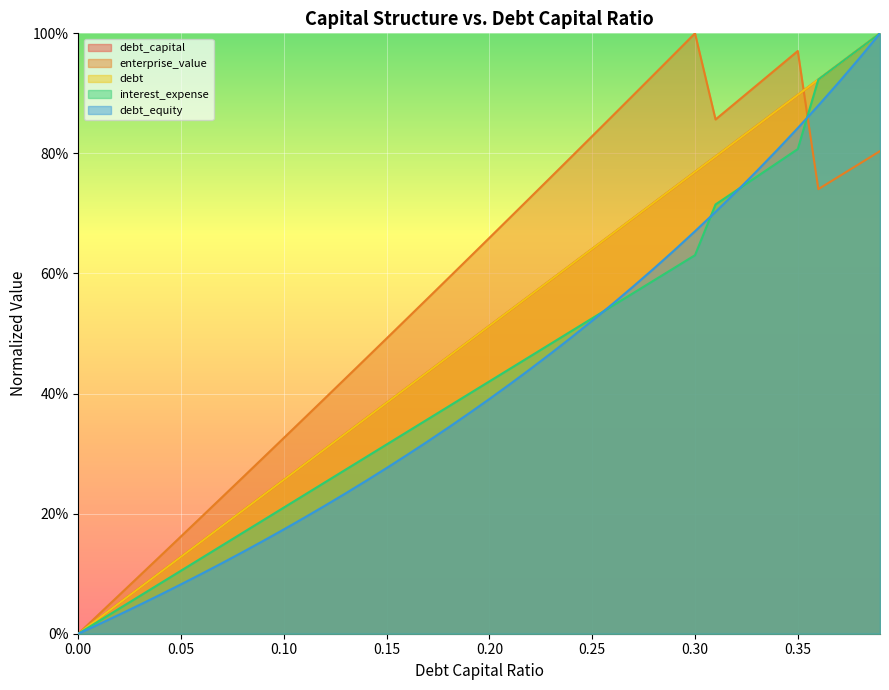

Which label corresponds to the largest value in the chart?

0.39